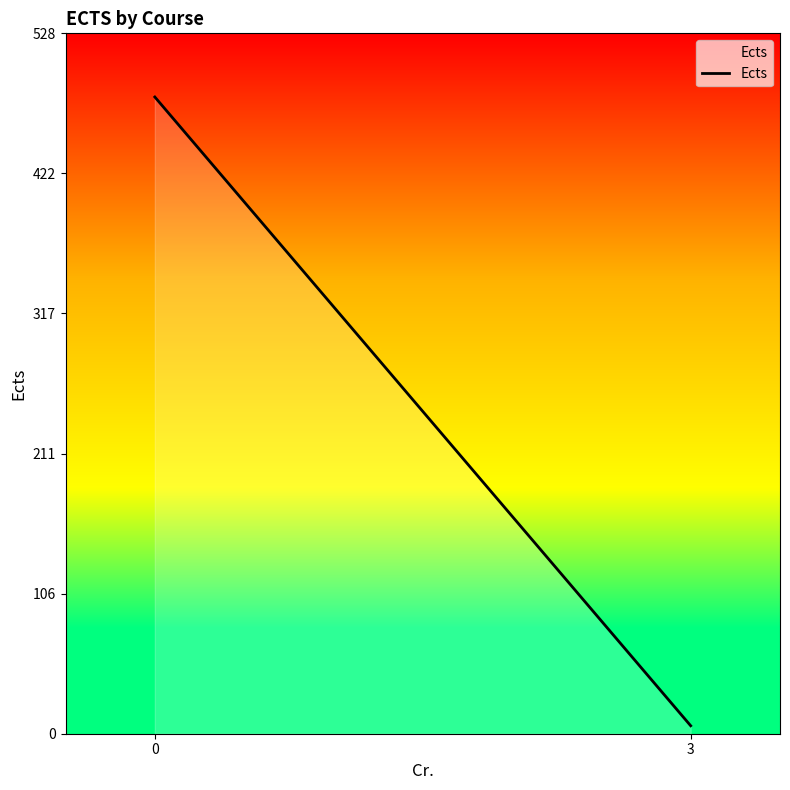

The value at 3 is 6. True or false?

True